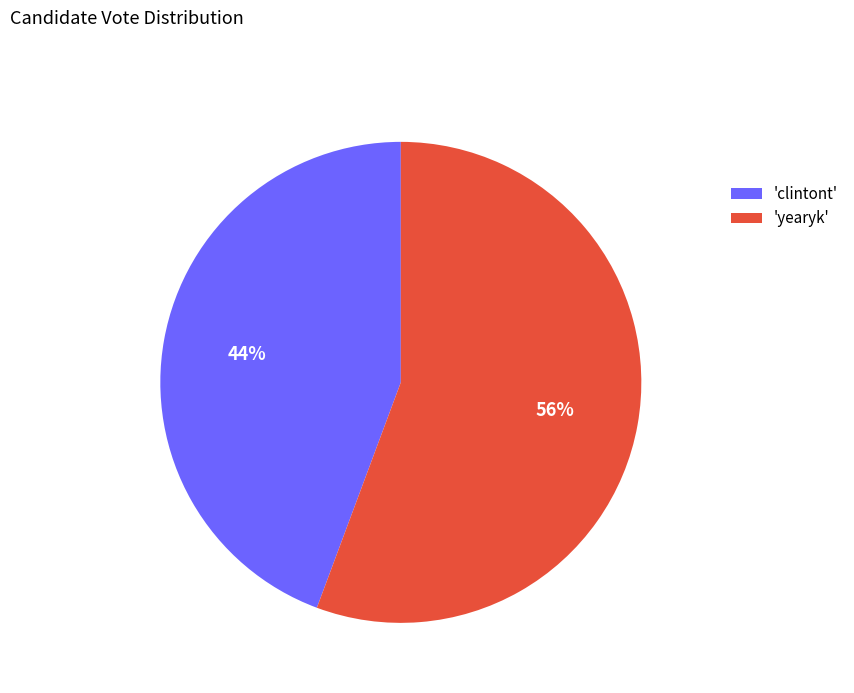

True or false: 'yearyk' accounts for 56% of the total.

True